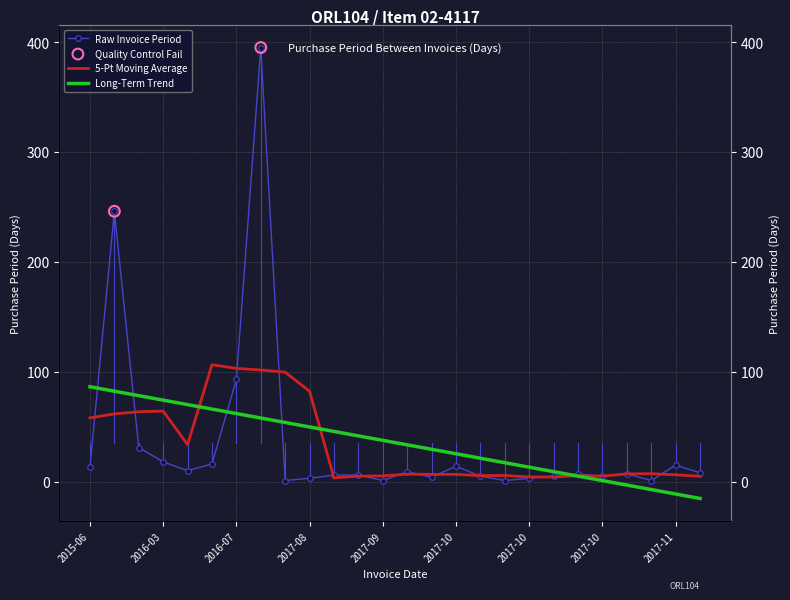

What is the change in value from 2016-04-20 to 2017-08-25?

-13